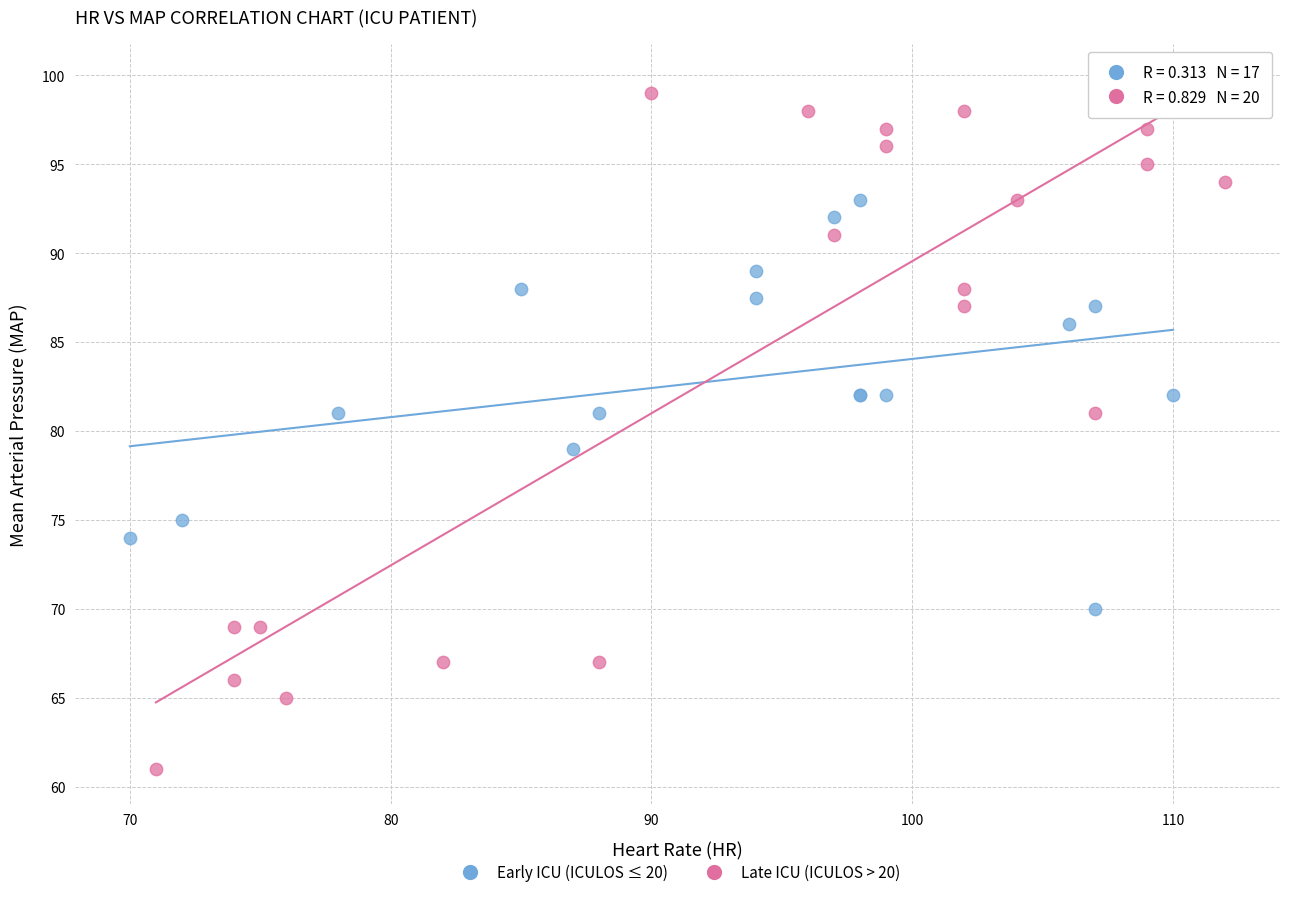

What are all the series names shown in the legend?

Early ICU (ICULOS ≤ 20), Late ICU (ICULOS > 20)